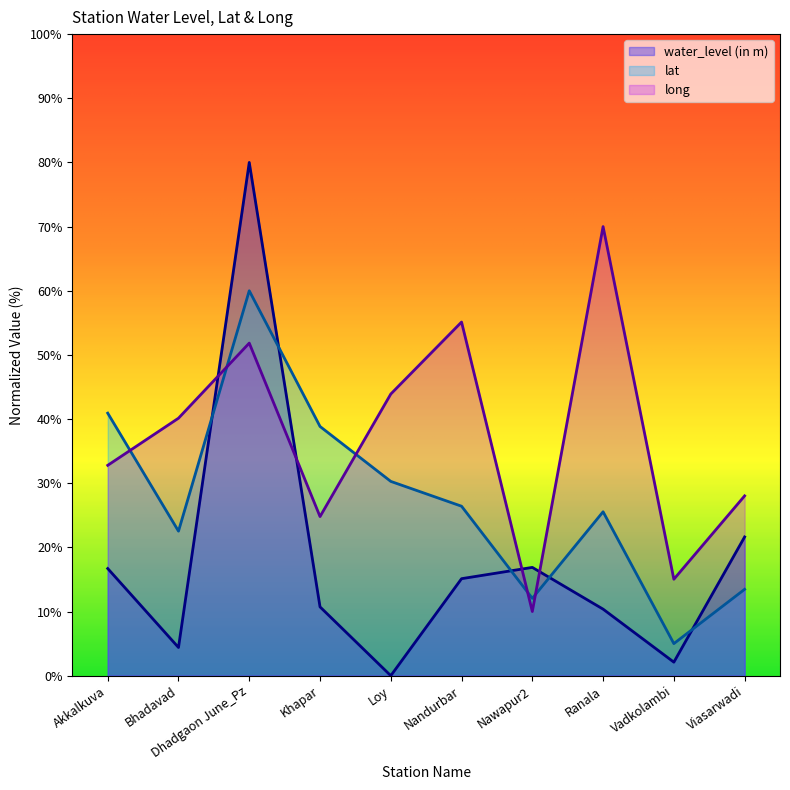

Rank the series by their maximum value, from highest to lowest.

water_level (in m), long, lat